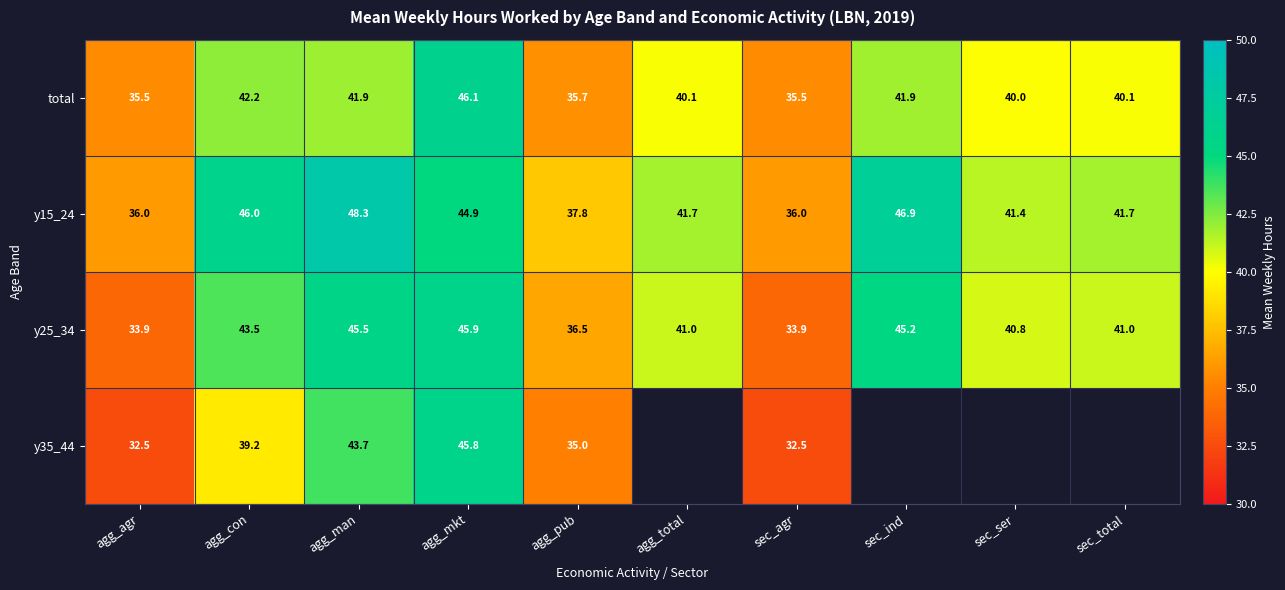

Is it true that y15_24 equals 41.4 at sec_ser?

True